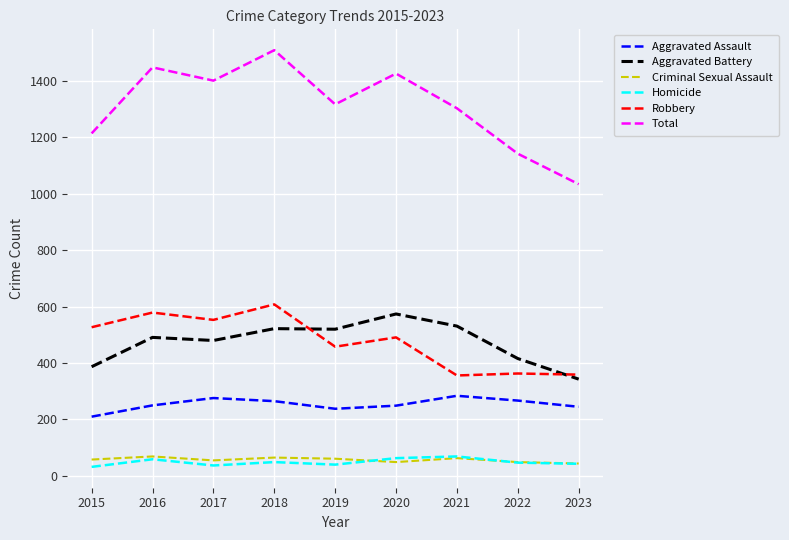

What value does the Aggravated Battery series have at 2021?

531